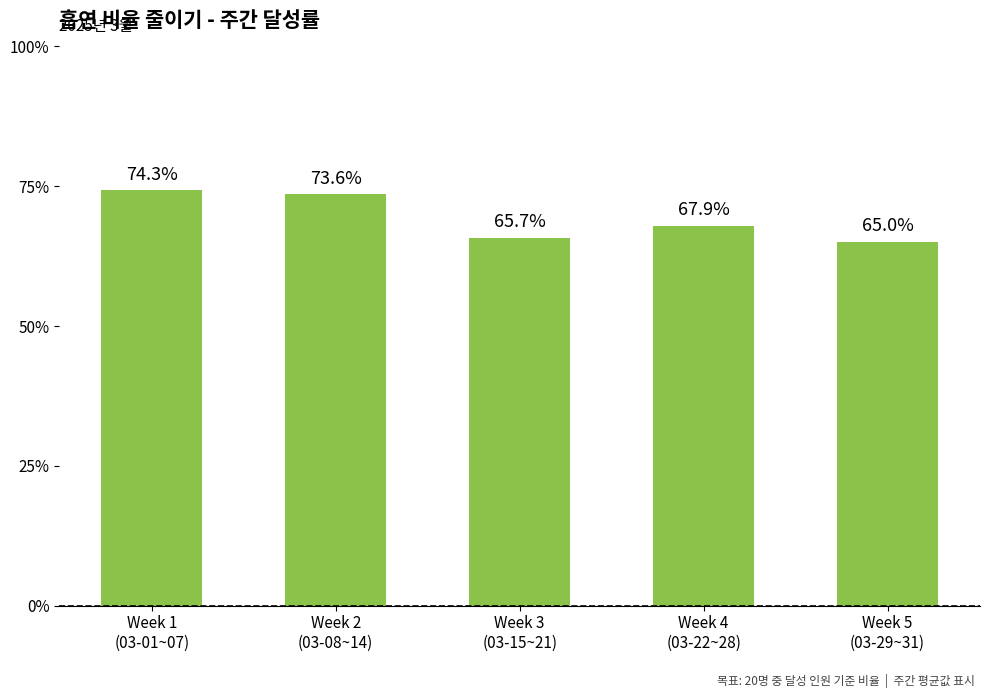

Reading left to right, extract all data points from this chart.

0.7	0.7	0.7	0.7	0.7